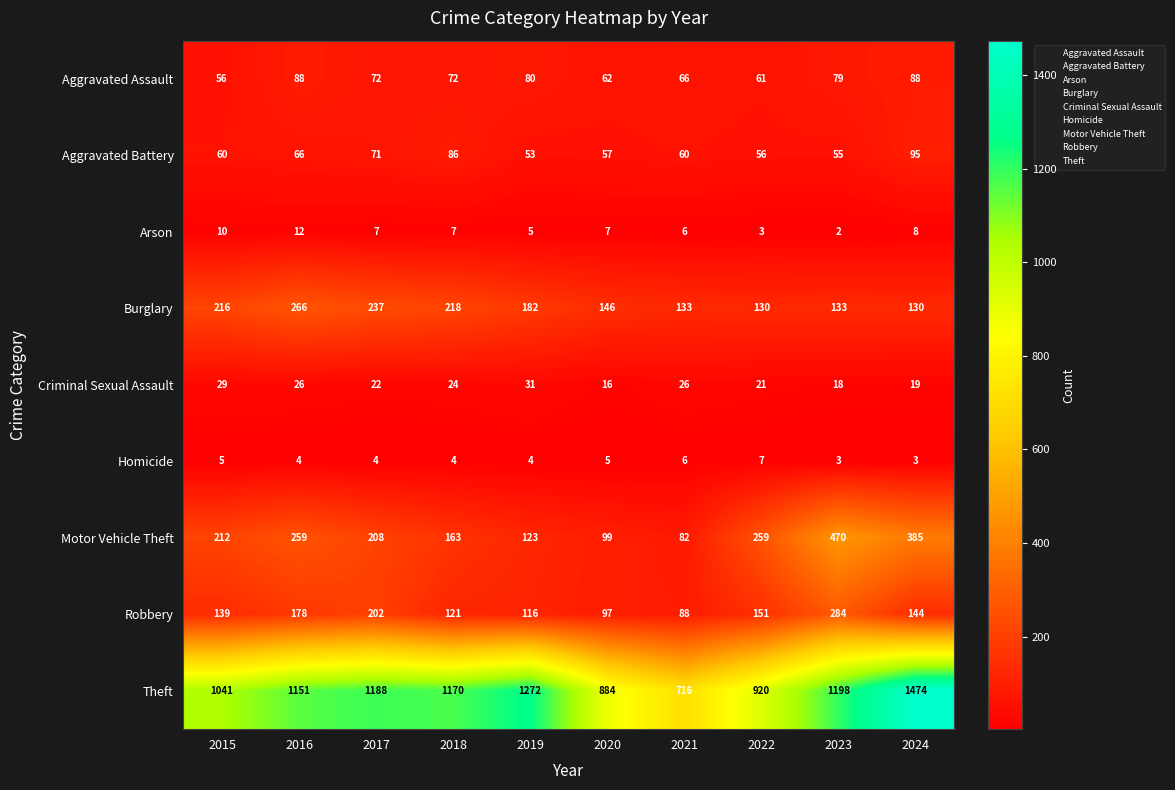

Which category has the highest value in the Burglary series?

2016